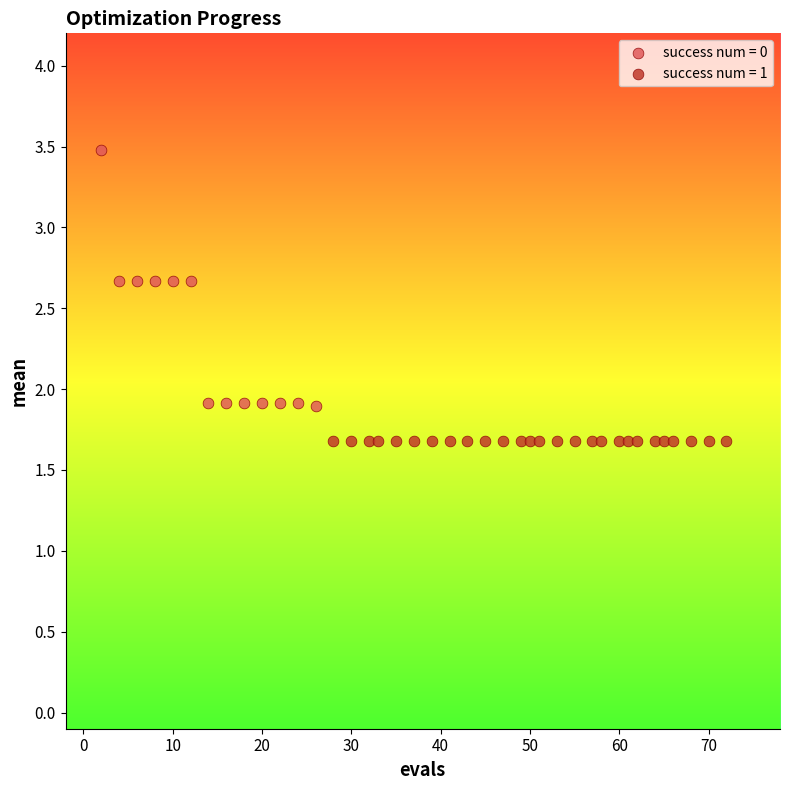

Which series reaches the maximum Y coordinate?

success num = 0